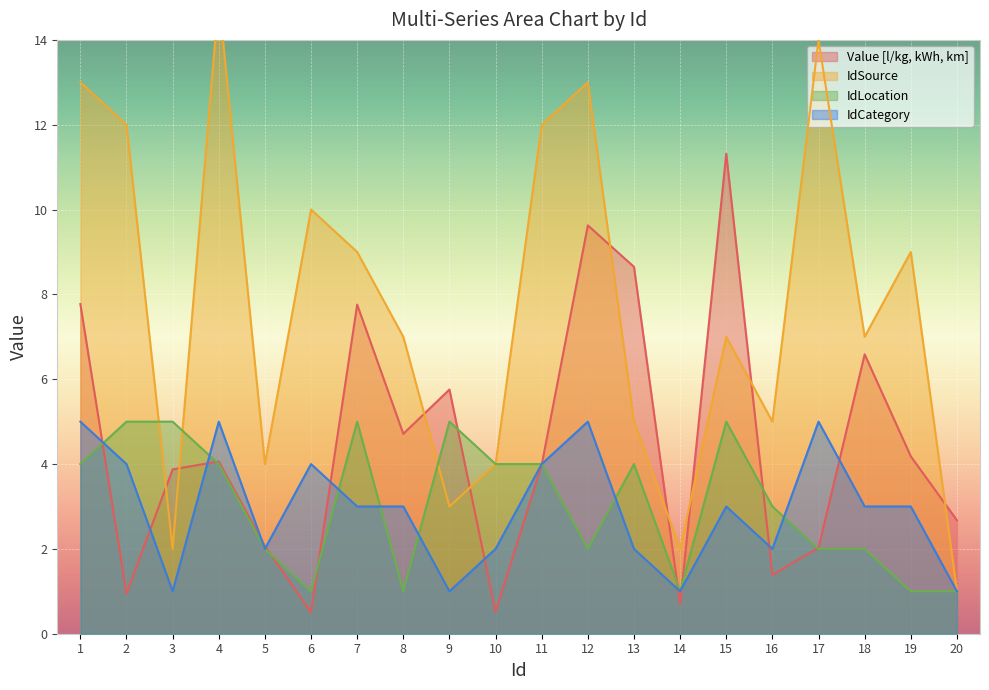

True or false: IdSource and IdCategory intersect in this chart.

False